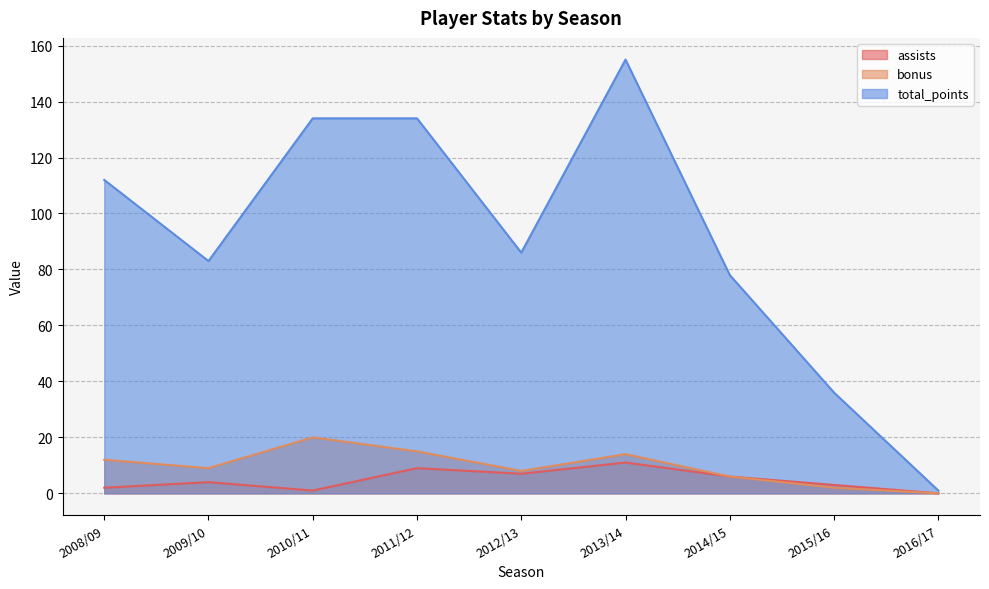

Rank the series at 2009/10 from highest to lowest value.

total_points, bonus, assists